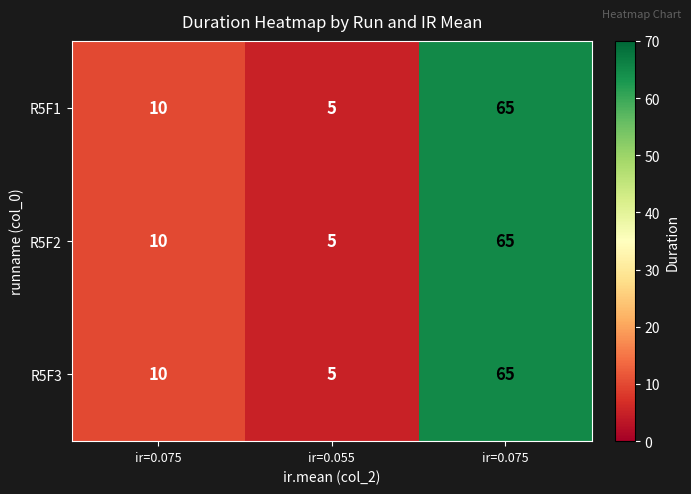

Which series changed the most between ir=0.075 and ir=0.055?

R5F1